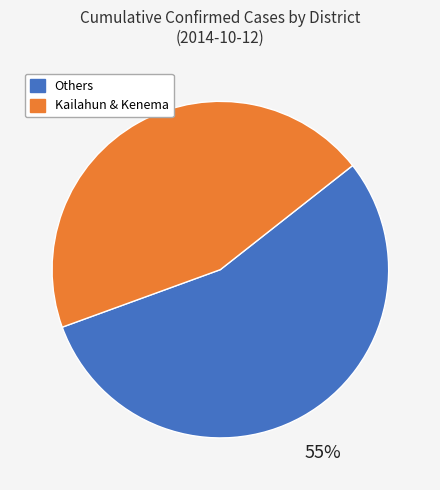

Is there a majority slice in this chart?

Yes